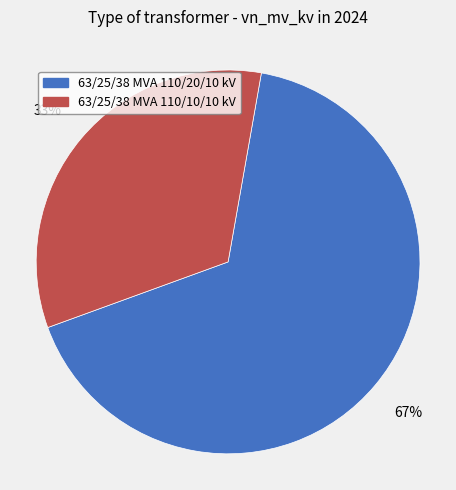

Which slice is the smallest?

63/25/38 MVA 110/10/10 kV